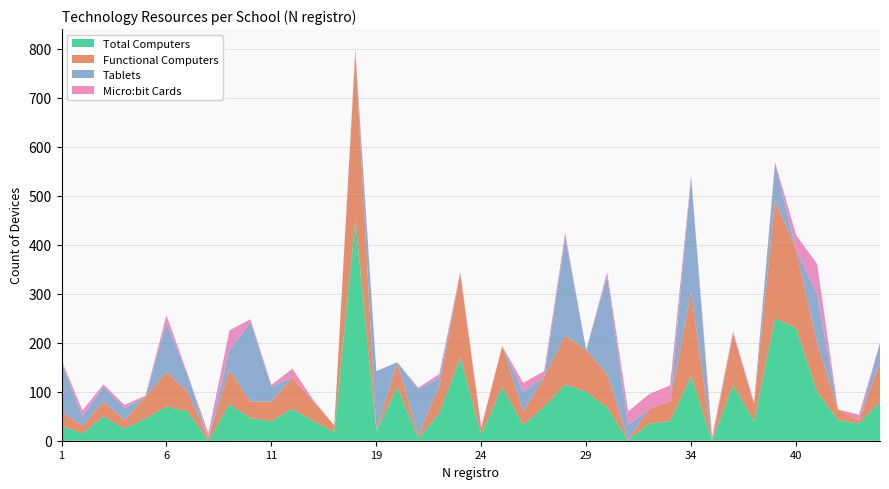

Reading left to right, list all the values displayed in this chart.

Total Computers: 30	15	50	25	45	70	60	0	75	46	40	65	40	18	450	20	110	5	56	170	13	110	32	70	115	100	68	1	35	40	132	0	114	40	250	230	100	42	35	80
Functional Computers: 30	15	30	17	45	70	40	6	70	34	40	64	40	13	340	2	50	5	56	170	12	83	28	60	100	85	68	1	30	40	172	0	105	35	240	160	100	22	6	80
Tablets: 100	20	30	25	0	100	35	0	40	162	30	0	0	0	0	120	0	95	17	0	0	0	40	0	200	0	200	30	0	0	232	0	0	0	76	0	100	0	0	40
Micro:bit Cards: 4	12	5	6	2	16	2	9	40	6	4	18	3	0	10	0	0	3	7	5	4	0	18	12	9	0	8	28	30	33	5	8	4	3	3	30	61	0	12	0